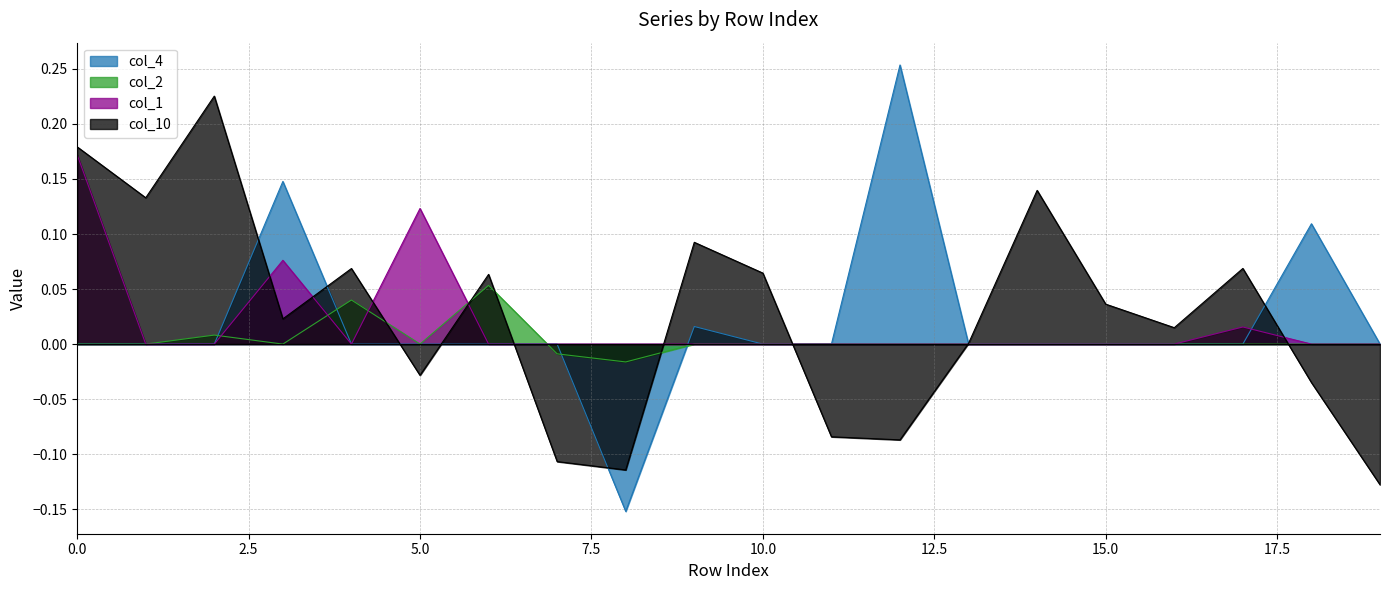

Reading left to right, transcribe all the data shown in this chart.

col_4: 0.0	0.0	0.0	0.1	0.0	0.0	0.0	0.0	-0.2	0.0	0.0	0.0	0.3	0.0	0.0	0.0	0.0	0.0	0.1	0.0
col_2: 0.0	0.0	0.0	0.0	0.0	0.0	0.1	-0.0	-0.0	0.0	0.0	0.0	0.0	0.0	0.0	0.0	0.0	0.0	0.0	0.0
col_1: 0.2	0.0	0.0	0.1	0.0	0.1	0.0	0.0	0.0	0.0	0.0	0.0	0.0	0.0	0.0	0.0	0.0	0.0	0.0	0.0
col_10: 0.2	0.1	0.2	0.0	0.1	-0.0	0.1	-0.1	-0.1	0.1	0.1	-0.1	-0.1	0.0	0.1	0.0	0.0	0.1	-0.0	-0.1